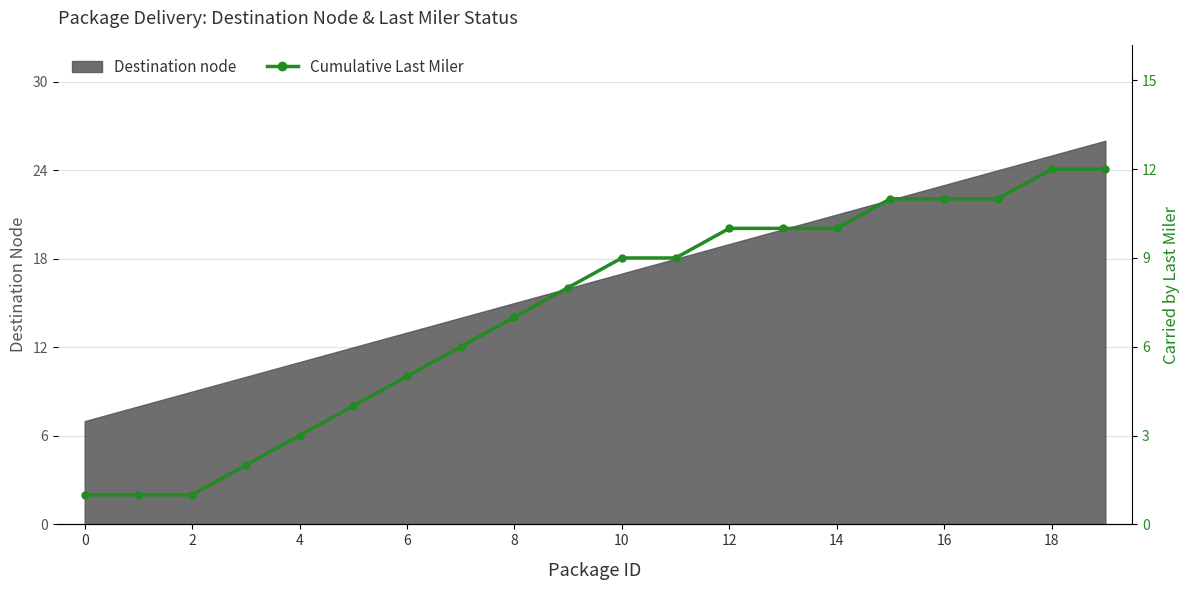

True or false: Destination node has a value of 11 at 4.

True